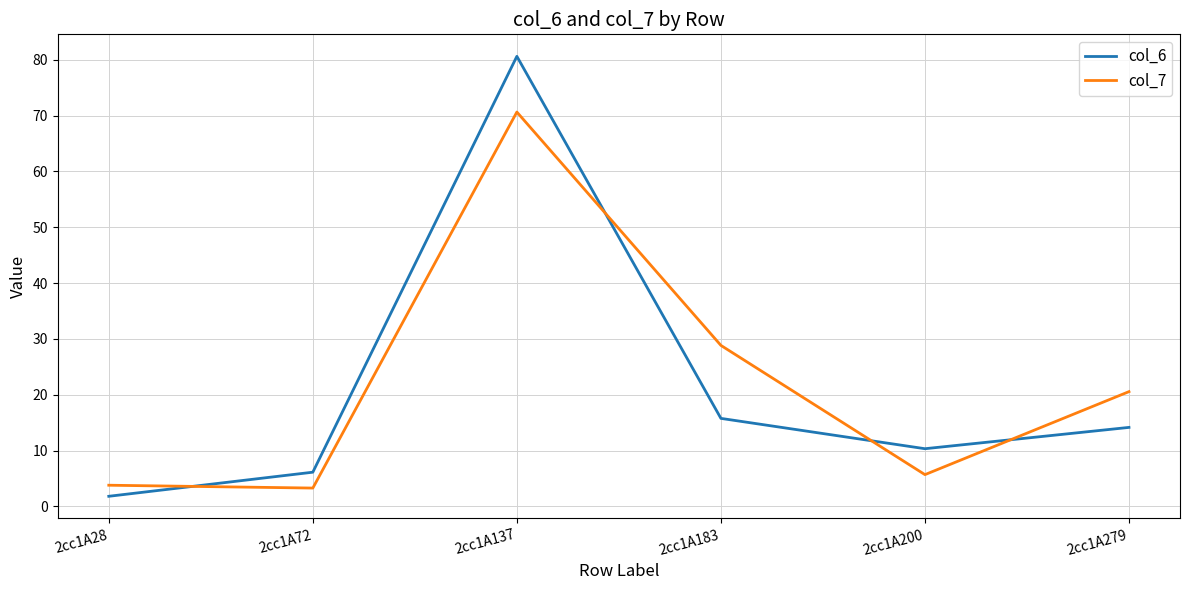

True or false: col_6 and col_7 cross at least once.

True